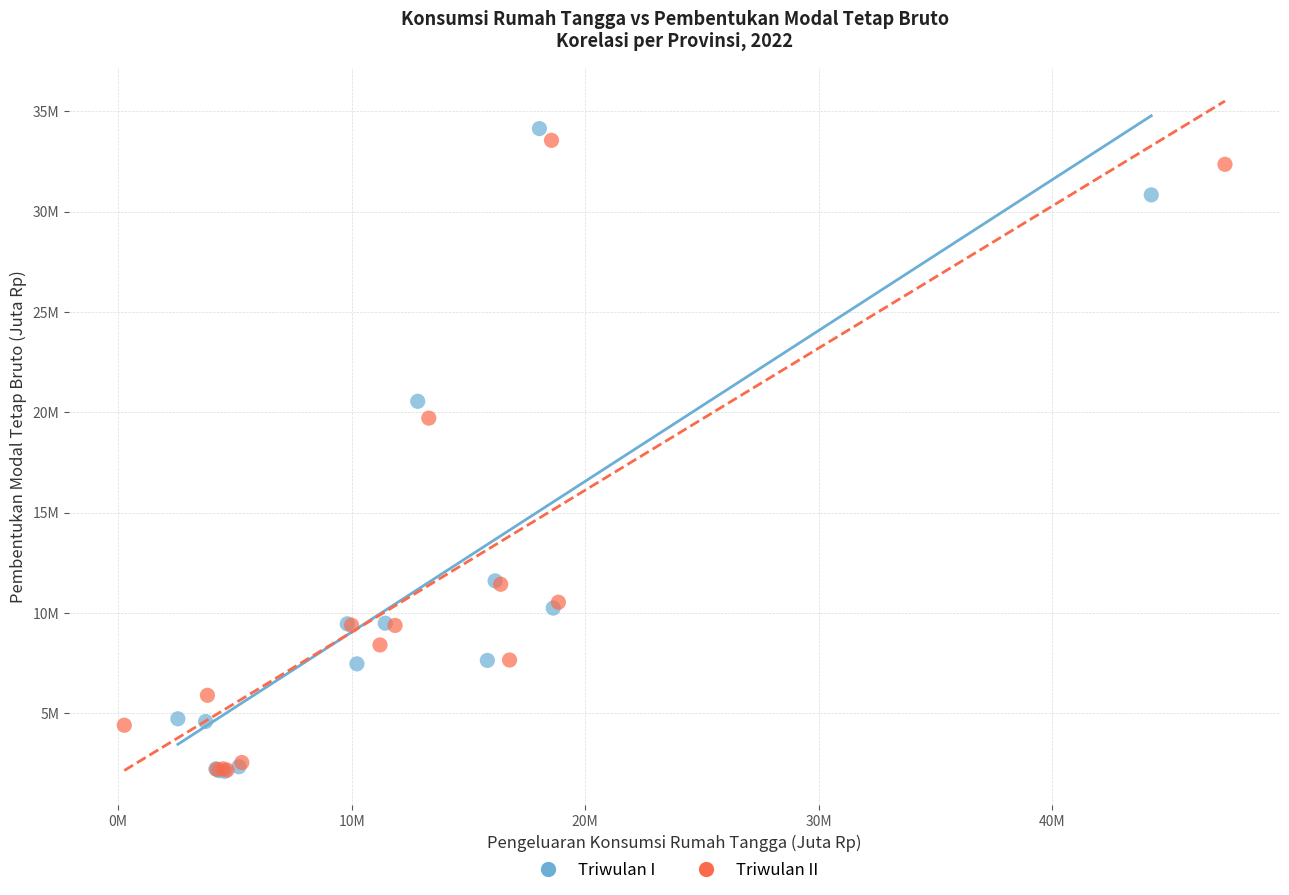

What are all the series names shown in the legend?

Triwulan I, Triwulan II